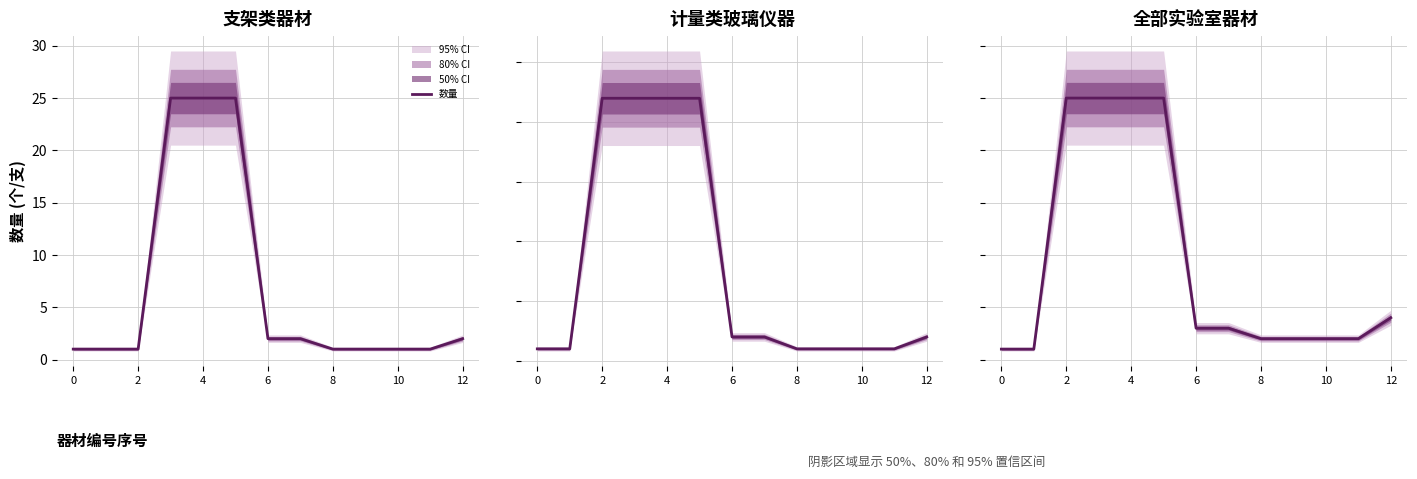

How many data points are less than 3?

6